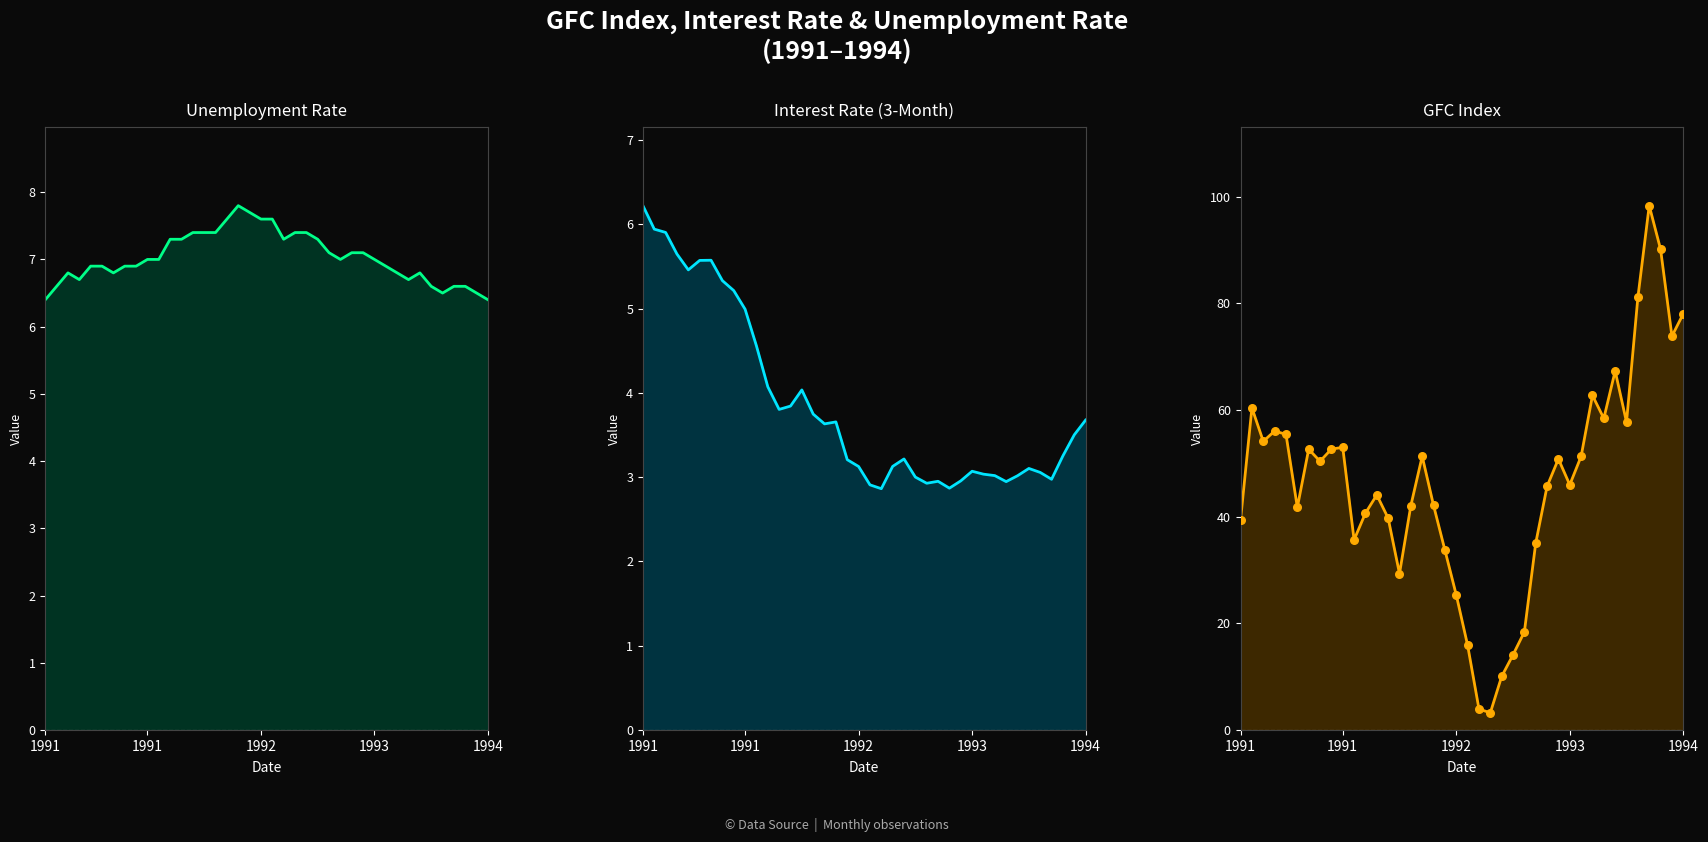

Which series has the largest Y range (max minus min)?

GFC